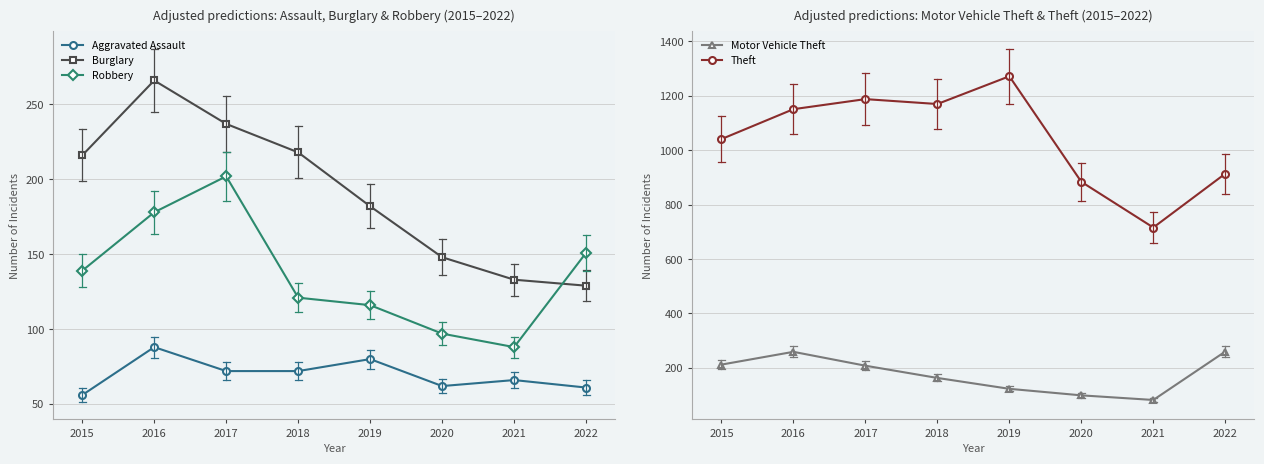

What are all the series names shown in the legend?

Aggravated Assault, Burglary, Robbery, Motor Vehicle Theft, Theft